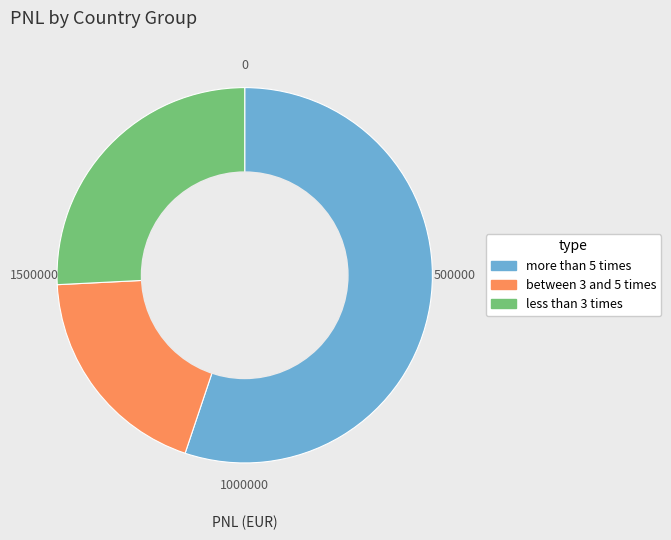

Which slice is the smallest?

between 3 and 5 times